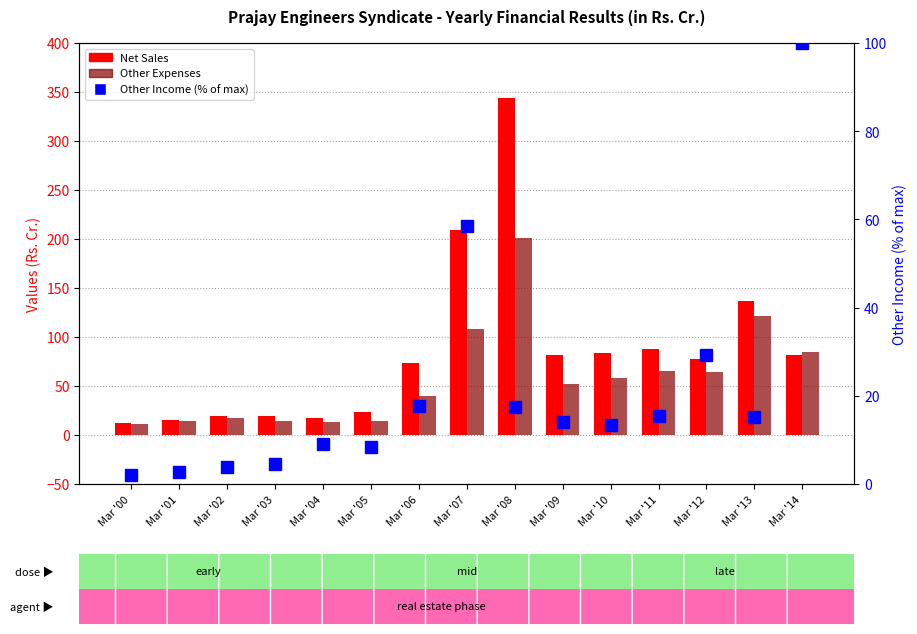

Which series changed the most between Mar '02 and Mar '09?

Net Sales/Income from operations